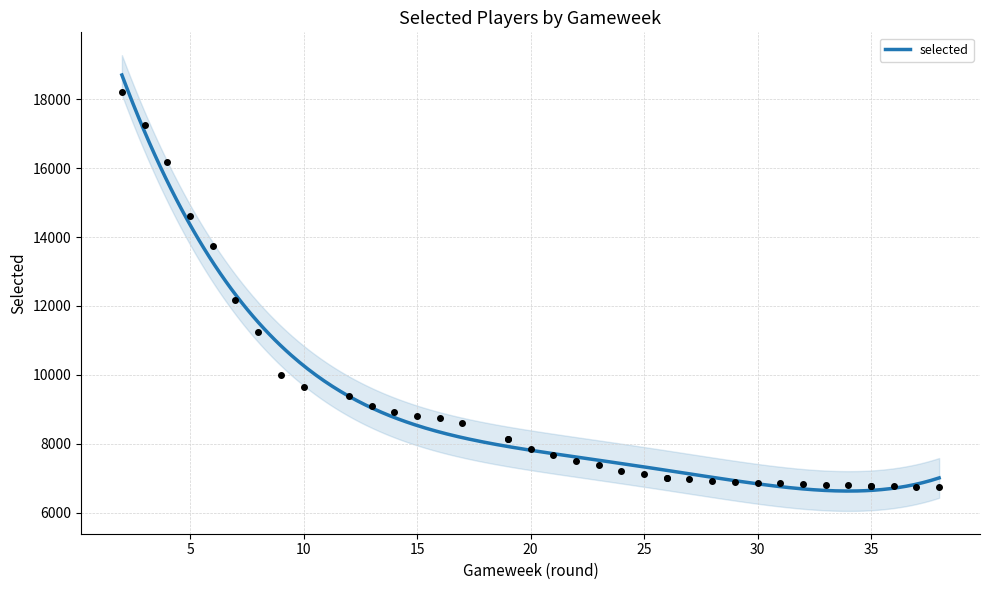

What is the change in value from 22 to 32?

-677